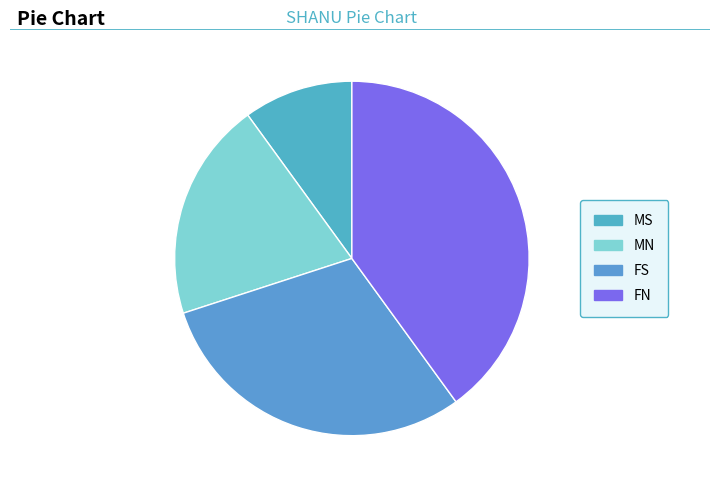

How many segments does this pie chart have?

4